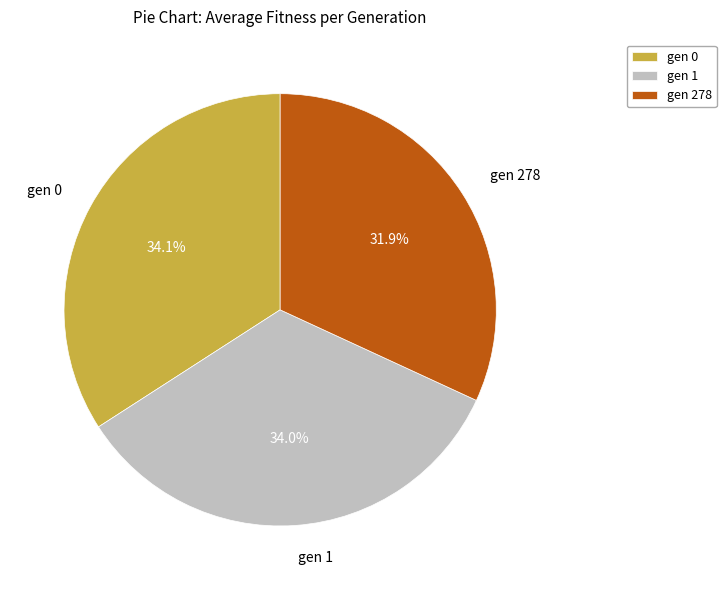

True or false: gen 0 accounts for 34% of the total.

True